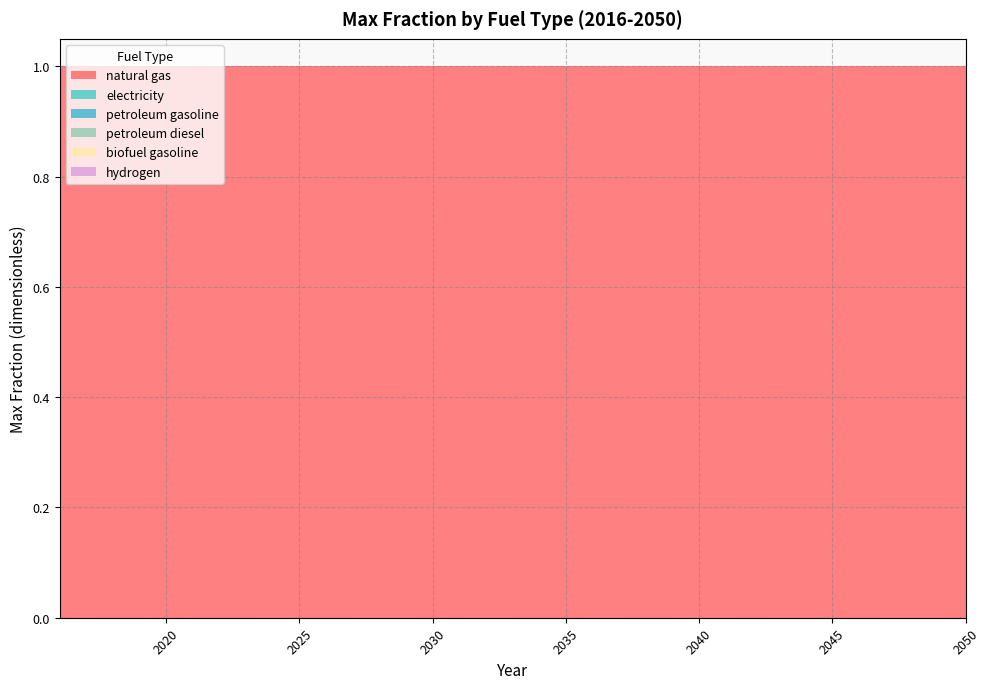

Reading left to right, extract all data points from this chart.

natural gas: 1	1	1	1	1	1	1	1	1	1	1	1	1	1	1	1	1	1	1	1	1	1	1	1	1	1	1	1	1	1	1	1	1	1	1
electricity: 0	0	0	0	0	0	0	0	0	0	0	0	0	0	0	0	0	0	0	0	0	0	0	0	0	0	0	0	0	0	0	0	0	0	0
petroleum gasoline: 0	0	0	0	0	0	0	0	0	0	0	0	0	0	0	0	0	0	0	0	0	0	0	0	0	0	0	0	0	0	0	0	0	0	0
petroleum diesel: 0	0	0	0	0	0	0	0	0	0	0	0	0	0	0	0	0	0	0	0	0	0	0	0	0	0	0	0	0	0	0	0	0	0	0
biofuel gasoline: 0	0	0	0	0	0	0	0	0	0	0	0	0	0	0	0	0	0	0	0	0	0	0	0	0	0	0	0	0	0	0	0	0	0	0
hydrogen: 0	0	0	0	0	0	0	0	0	0	0	0	0	0	0	0	0	0	0	0	0	0	0	0	0	0	0	0	0	0	0	0	0	0	0